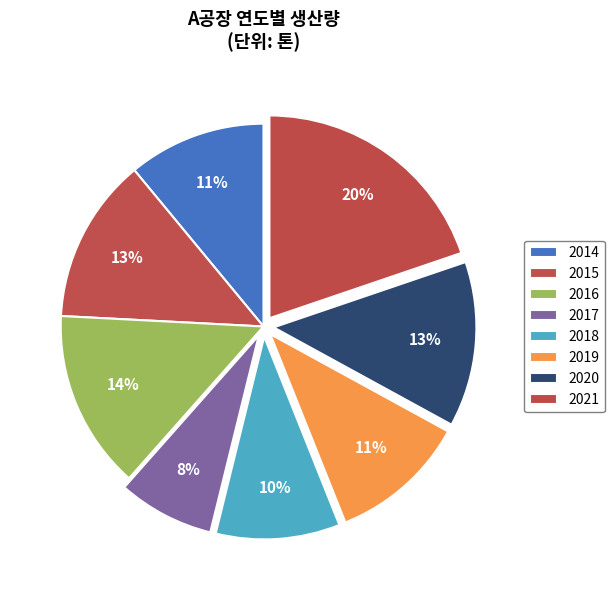

How many segments does this pie chart have?

8